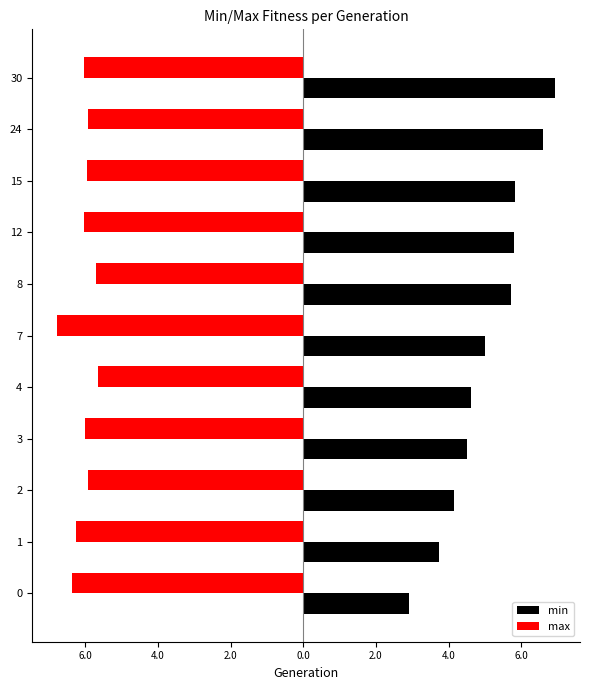

What are all the series names shown in the legend?

min, max